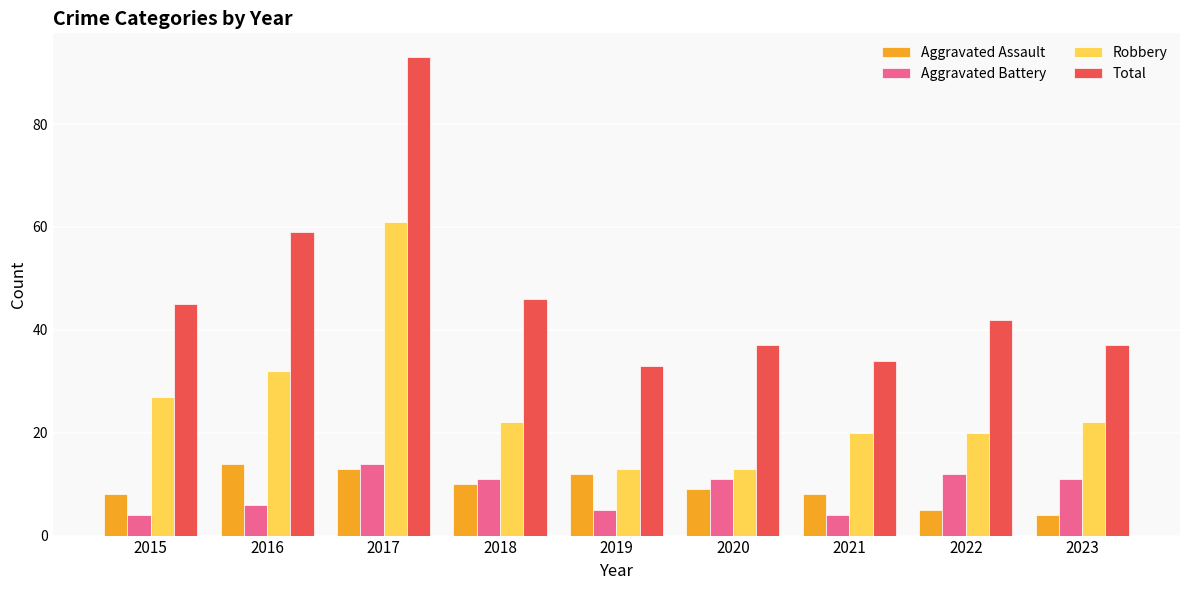

How many groups of bars are there?

9